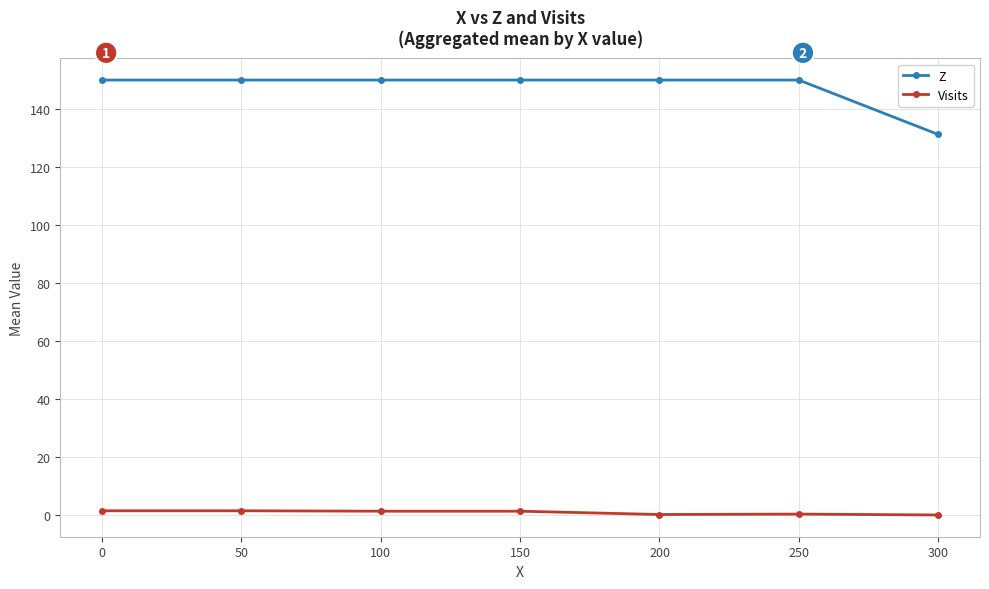

True or false: Visits and Z intersect in this chart.

False